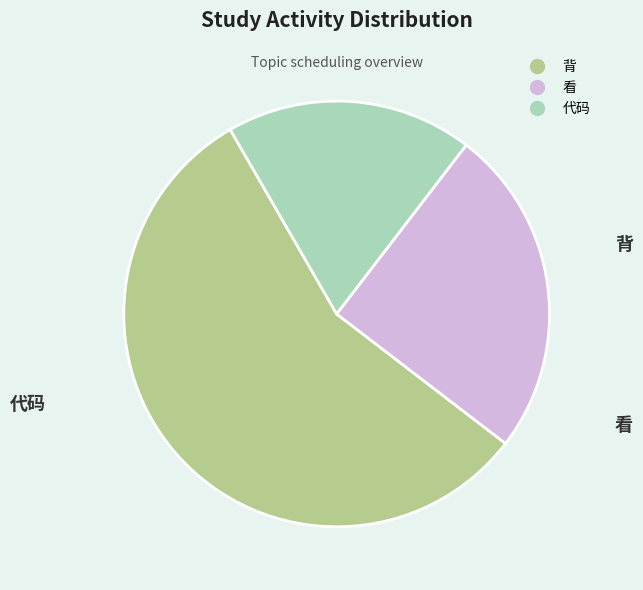

Is there any slice that represents more than half of the pie?

Yes